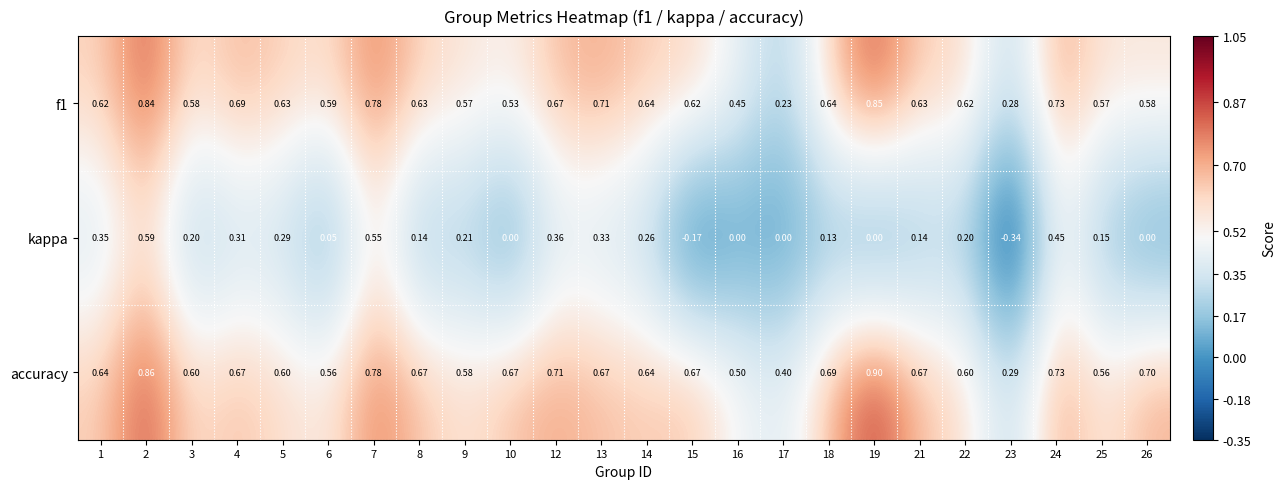

Is the value of kappa at 26 greater than the value of f1 at 13?

No